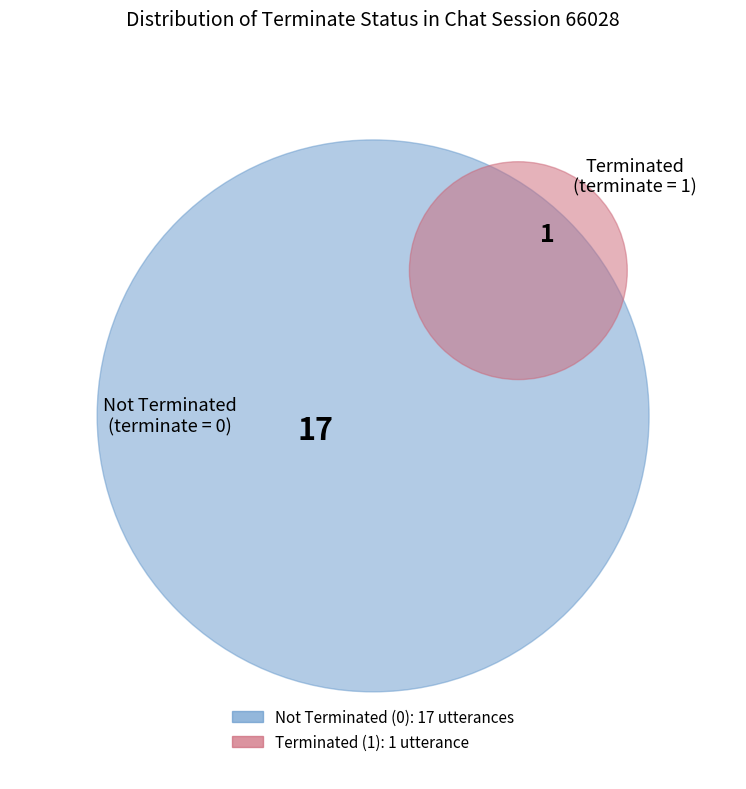

Which slice is the largest?

terminate=0